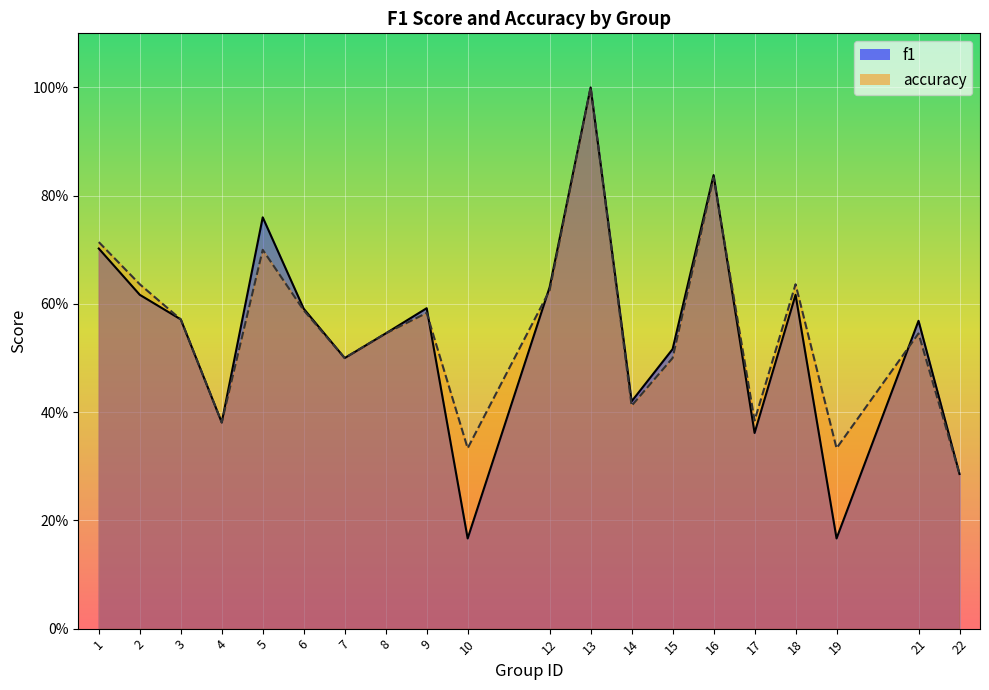

At which category is the sum across all series the highest?

13